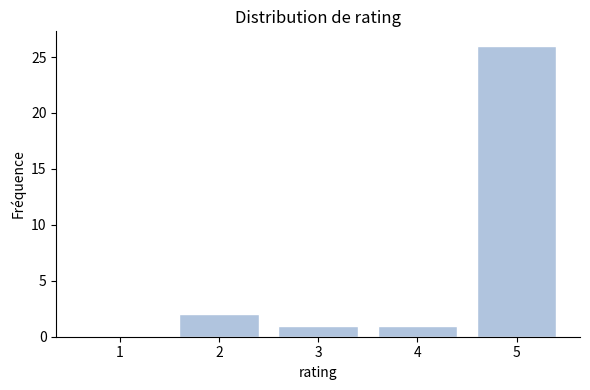

Reading left to right, list every bar in this chart as the range it spans on the x-axis followed by its height. The values are not printed on the chart, so give them approximately, as read against the axis.

0.5 to 1.5: 0
1.5 to 2.5: 2
2.5 to 3.5: 1
3.5 to 4.5: 1
4.5 to 5.5: 26